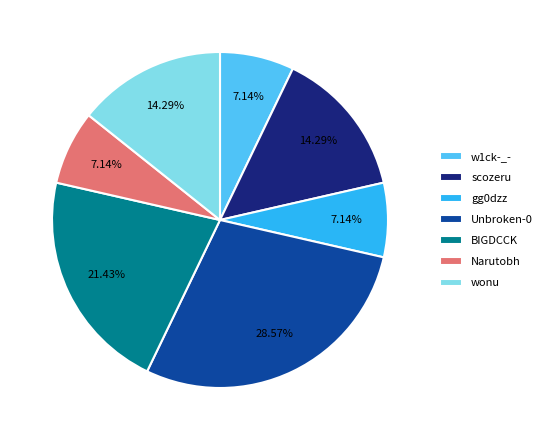

Does Unbroken-0 represent more than half of the total?

No